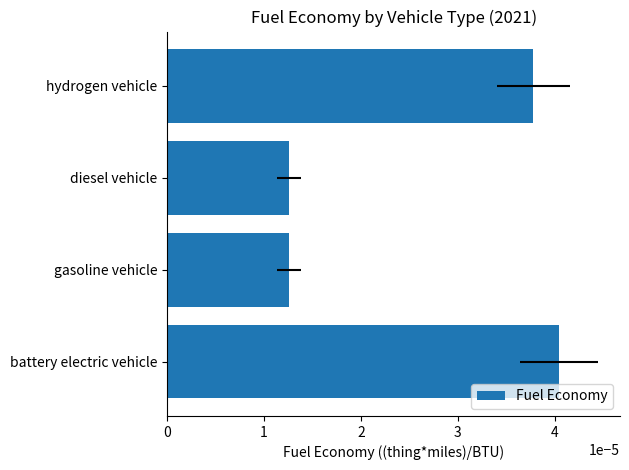

List the labels in order of value, largest first.

battery electric vehicle, hydrogen vehicle, gasoline vehicle, diesel vehicle